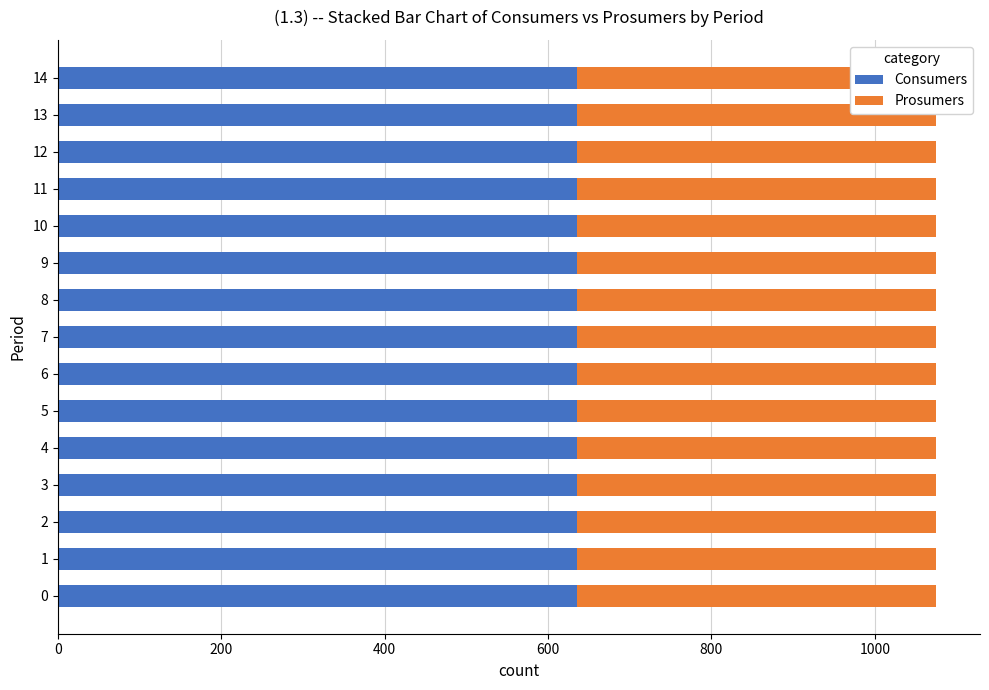

Reading left to right, list all the values displayed in this chart.

Consumers: 635	635	635	635	635	635	635	635	635	635	635	635	635	635	635
Prosumers: 440	440	440	440	440	440	440	440	440	440	440	440	440	440	440